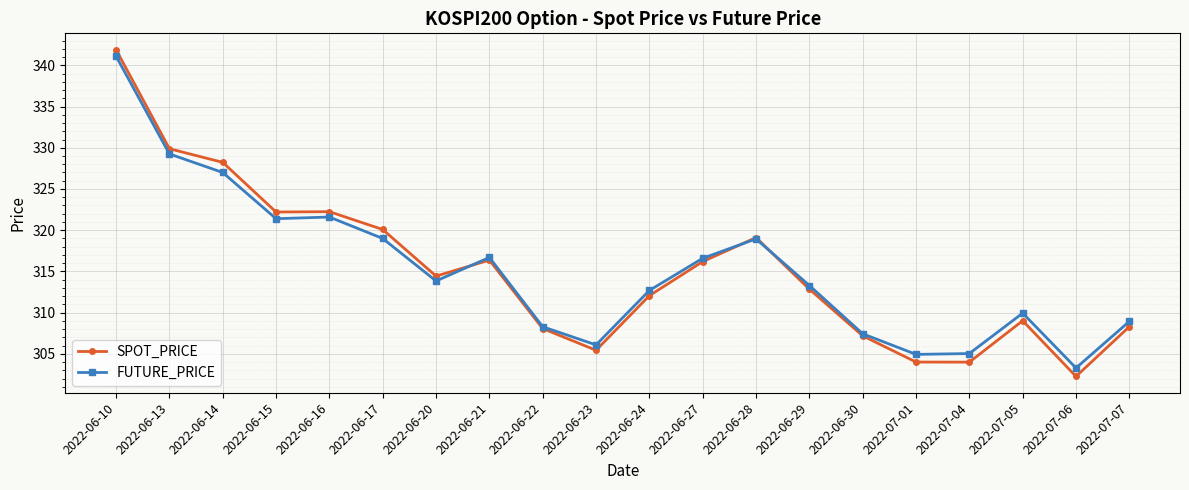

List the series in order of their peak value, lowest first.

FUTURE_PRICE, SPOT_PRICE